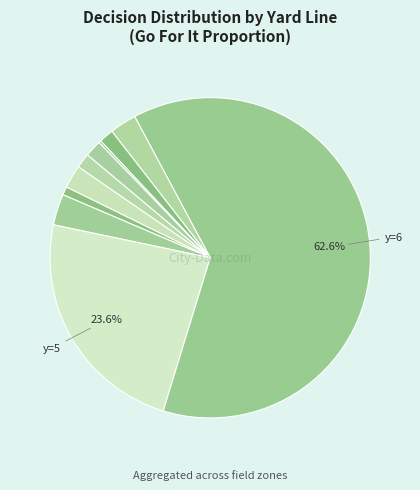

Which slice is the largest?

y=6